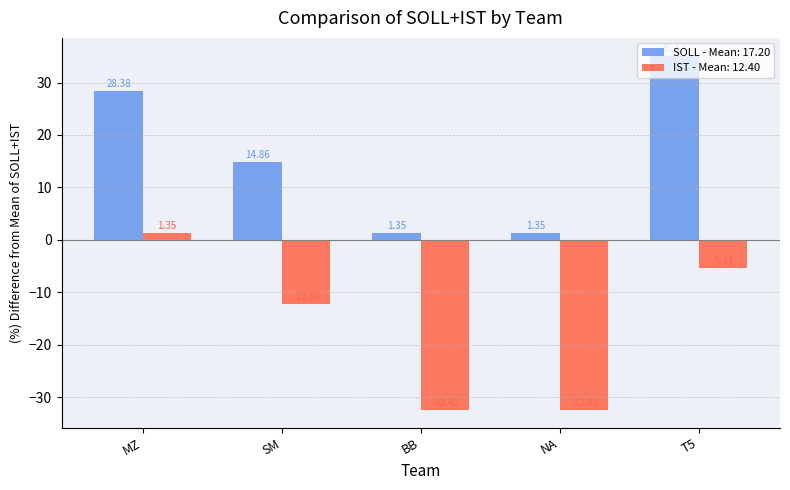

List the series in order of their overall mean, lowest first.

IST - Mean: 12.40, SOLL - Mean: 17.20